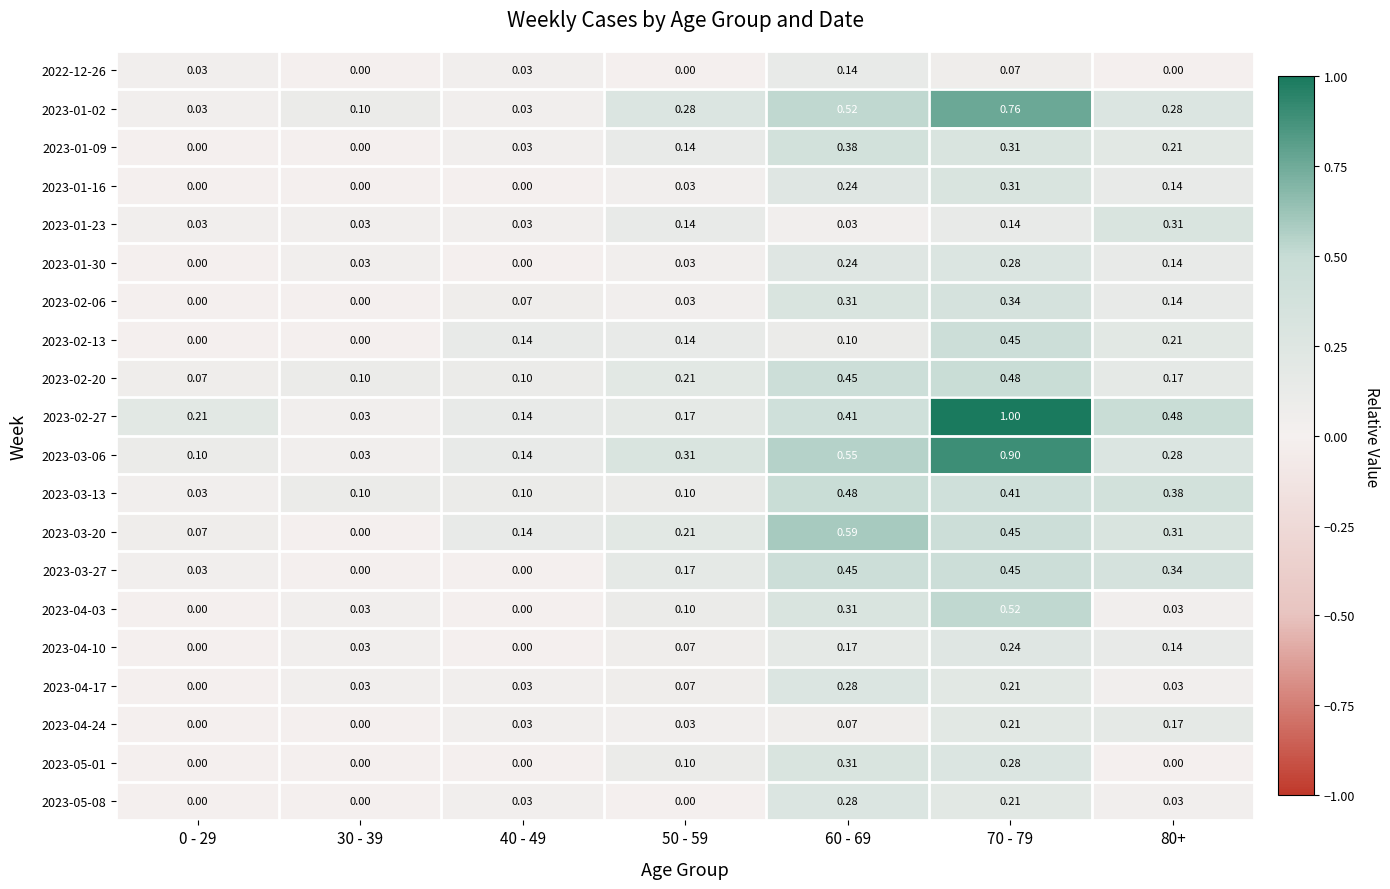

Which series has the widest spread of values?

2023-02-27